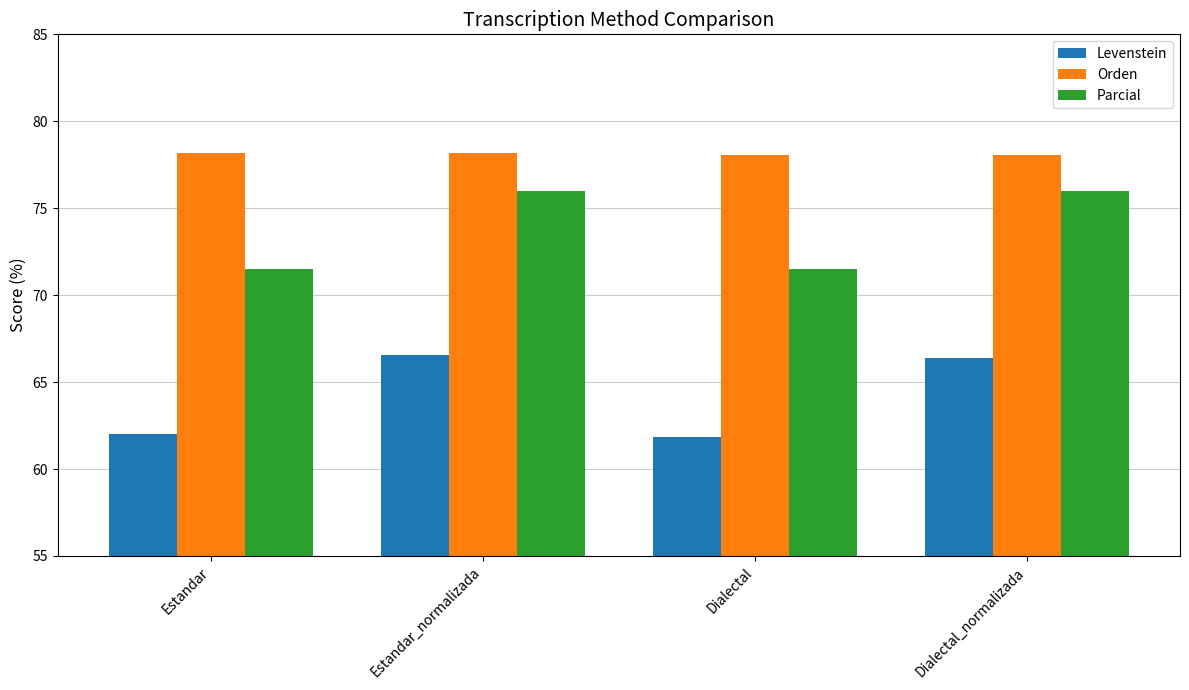

Rank the series by their maximum value, from lowest to highest.

Levenstein, Parcial, Orden